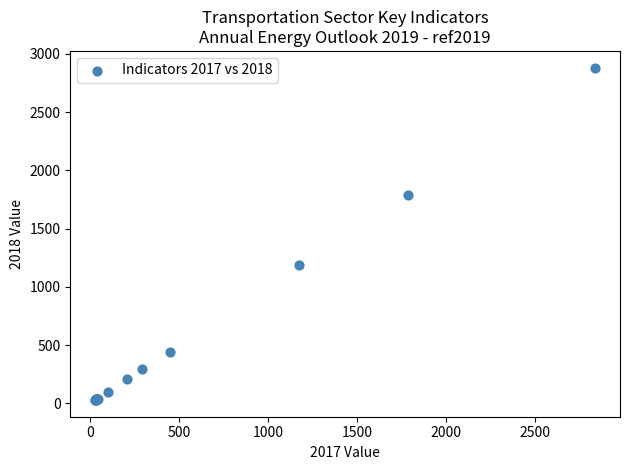

What Y value in the scatter plot is closest to 1455?

1188.9